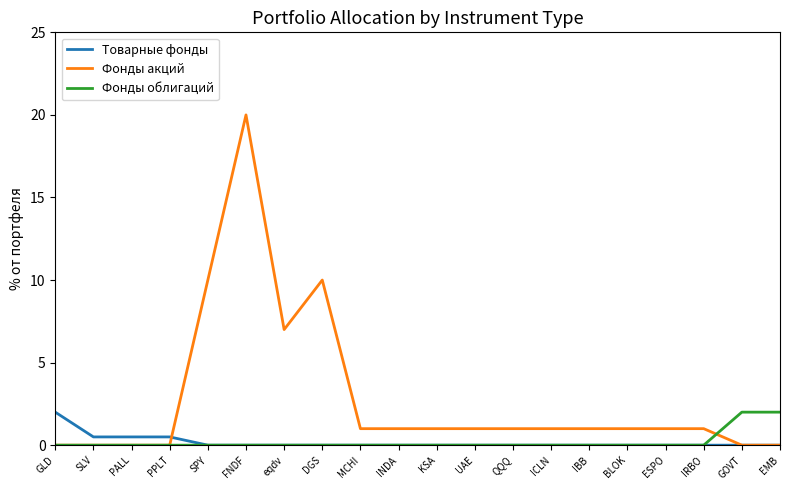

Does the chart have visible grid lines?

No